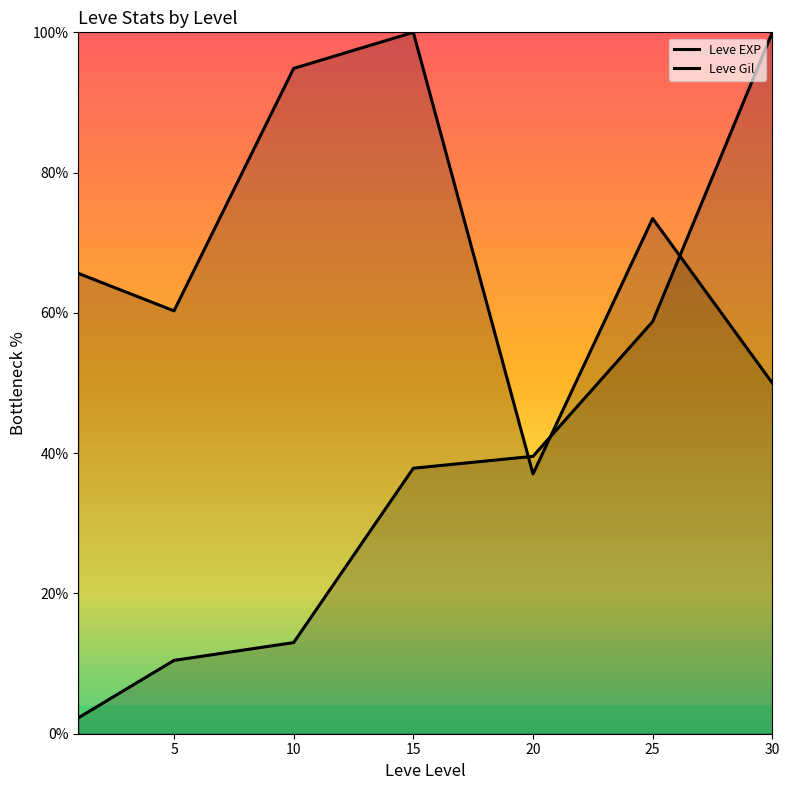

The value of Leve Gil at 30 is 50.0. True or false?

True